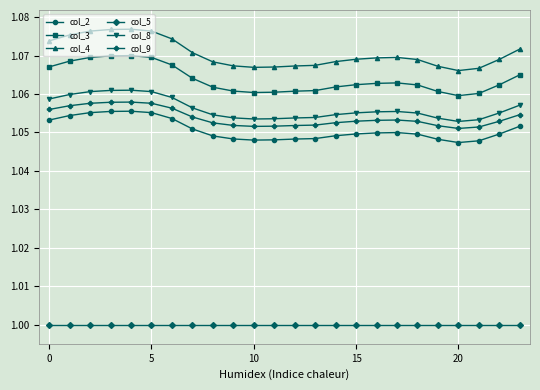

Which series has the widest spread of values?

col_4